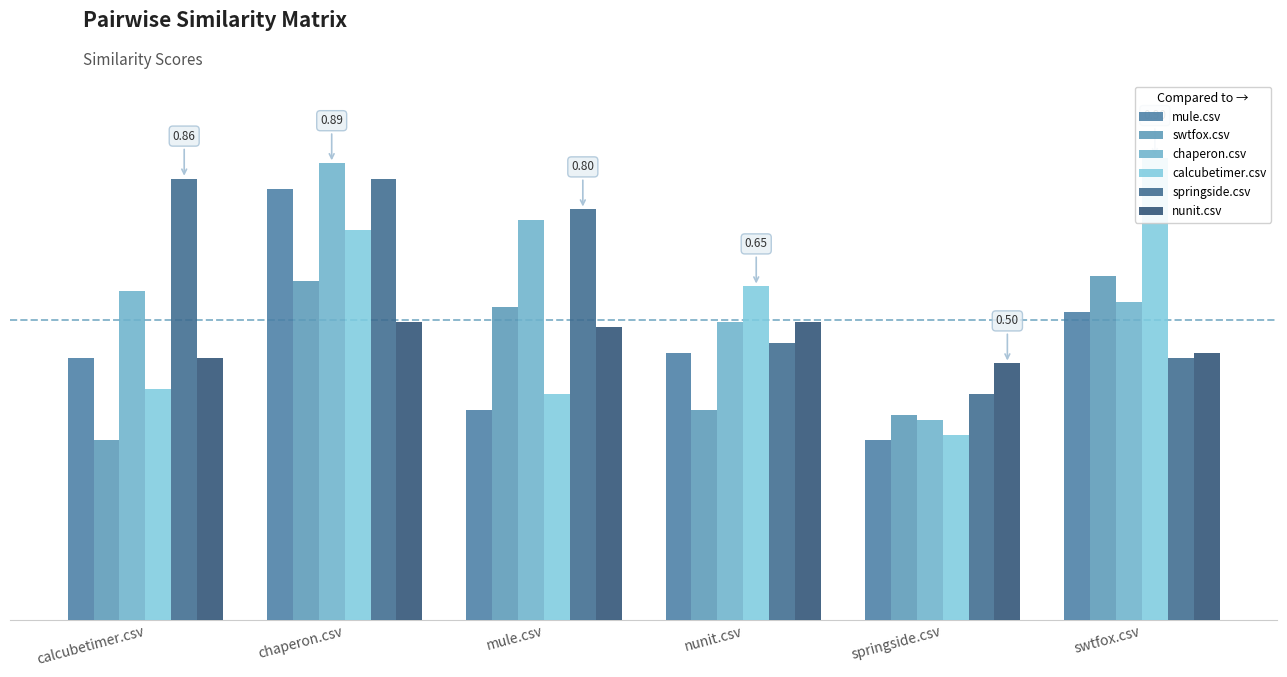

At which label is mule.csv closest to 0?

springside.csv